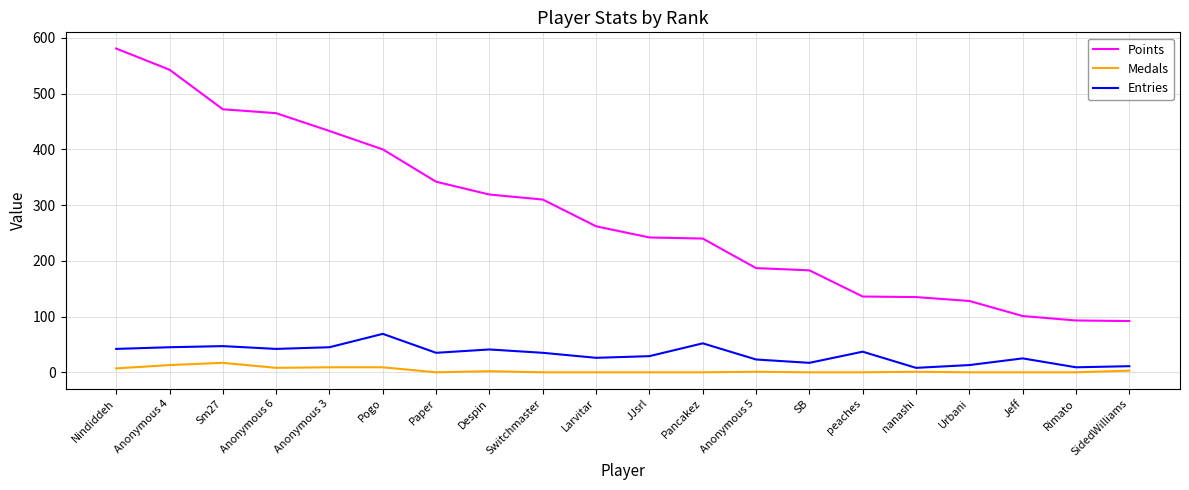

The Entries series shows 41 at Despin. True or false?

True